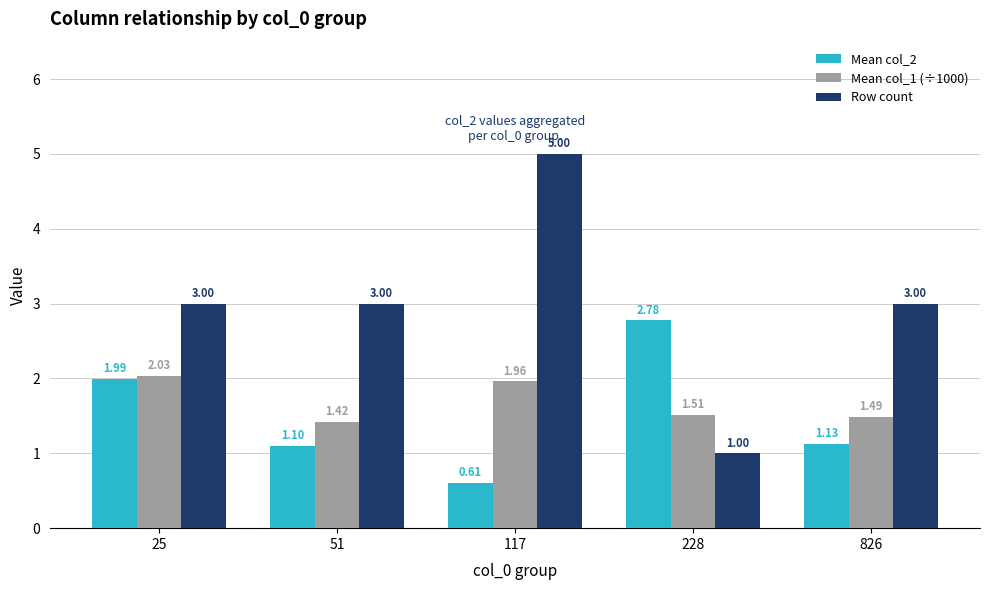

Are the bars grouped side by side (vs. stacked)?

Yes